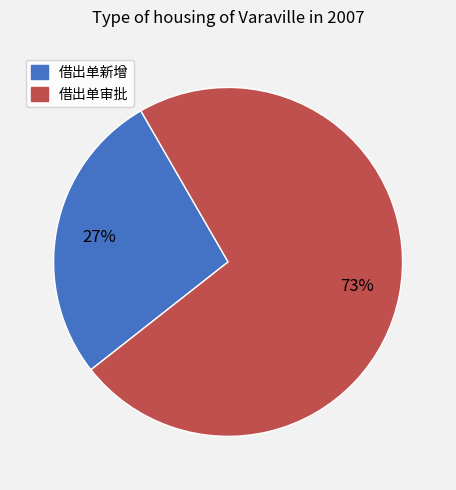

Between 借出单审批 and 借出单新增, which is larger?

借出单审批